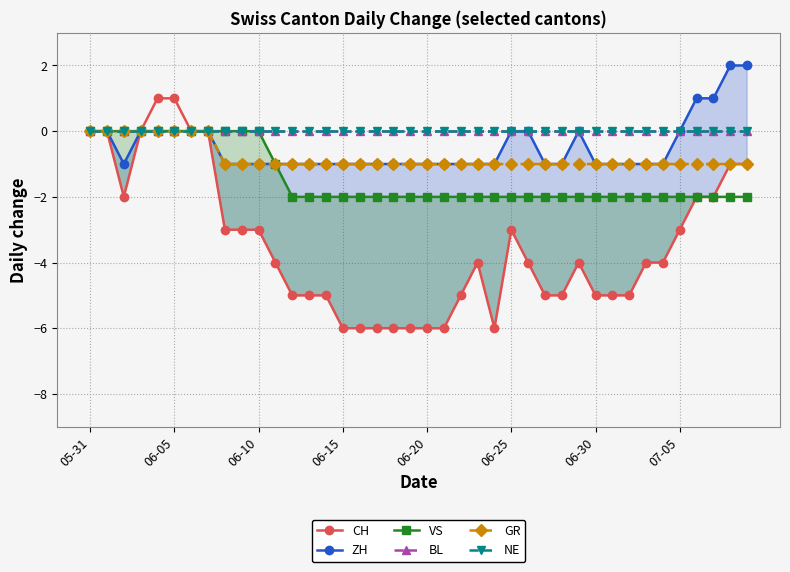

Reading left to right, transcribe all the data shown in this chart.

CH: 0	0	-2	0	1	1	0	0	-3	-3	-3	-4	-5	-5	-5	-6	-6	-6	-6	-6	-6	-6	-5	-4	-6	-3	-4	-5	-5	-4	-5	-5	-5	-4	-4	-3	-2	-2	-1	-1
ZH: 0	0	-1	0	0	0	0	0	-1	-1	-1	-1	-1	-1	-1	-1	-1	-1	-1	-1	-1	-1	-1	-1	-1	0	0	-1	-1	0	-1	-1	-1	-1	-1	0	1	1	2	2
VS: 0	0	0	0	0	0	0	0	0	0	0	-1	-2	-2	-2	-2	-2	-2	-2	-2	-2	-2	-2	-2	-2	-2	-2	-2	-2	-2	-2	-2	-2	-2	-2	-2	-2	-2	-2	-2
BL: 0	0	0	0	0	0	0	0	0	0	0	0	0	0	0	0	0	0	0	0	0	0	0	0	0	0	0	0	0	0	0	0	0	0	0	0	0	0	0	0
GR: 0	0	0	0	0	0	0	0	-1	-1	-1	-1	-1	-1	-1	-1	-1	-1	-1	-1	-1	-1	-1	-1	-1	-1	-1	-1	-1	-1	-1	-1	-1	-1	-1	-1	-1	-1	-1	-1
NE: 0	0	0	0	0	0	0	0	0	0	0	0	0	0	0	0	0	0	0	0	0	0	0	0	0	0	0	0	0	0	0	0	0	0	0	0	0	0	0	0